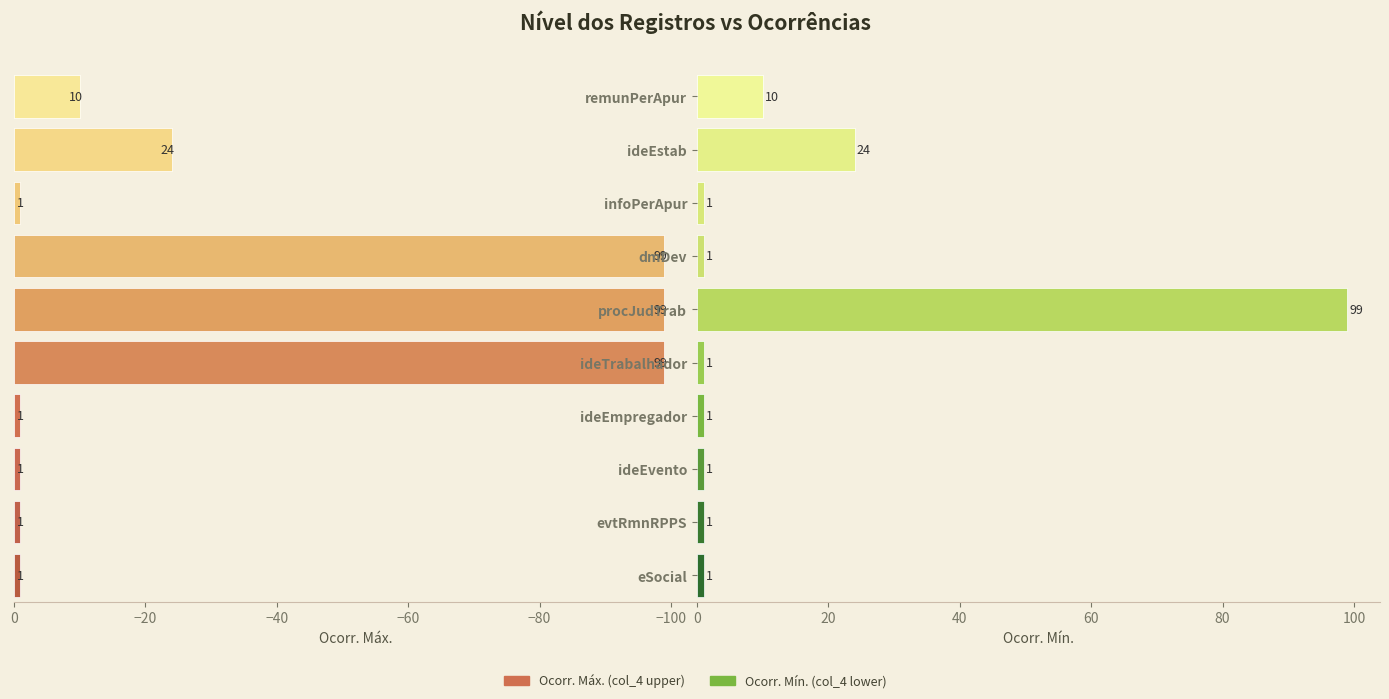

How many groups of bars are there?

10